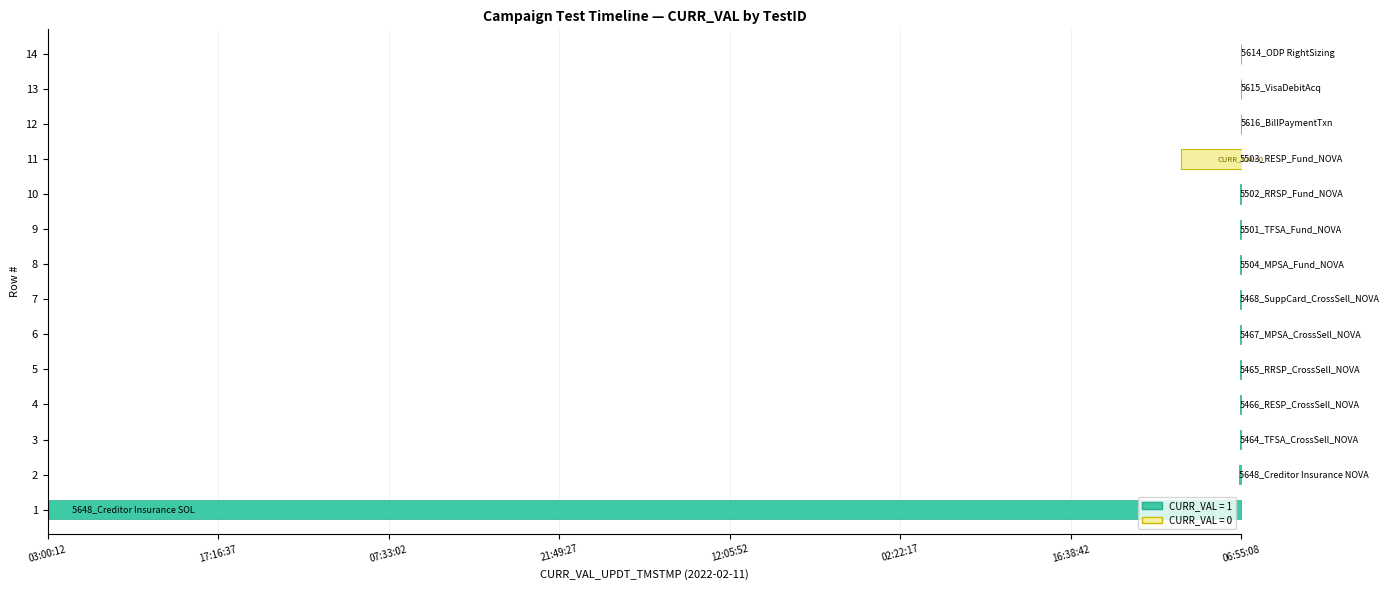

Reading left to right, extract all data points from this chart.

1	1	1	1	1	1	0	0	1	1	0	1	1	1	0	1	1	1